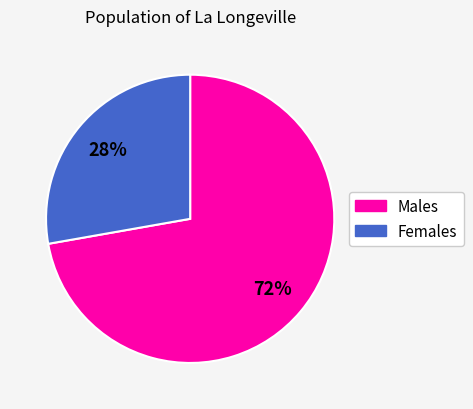

To the nearest percent, what is the average slice percentage?

50%